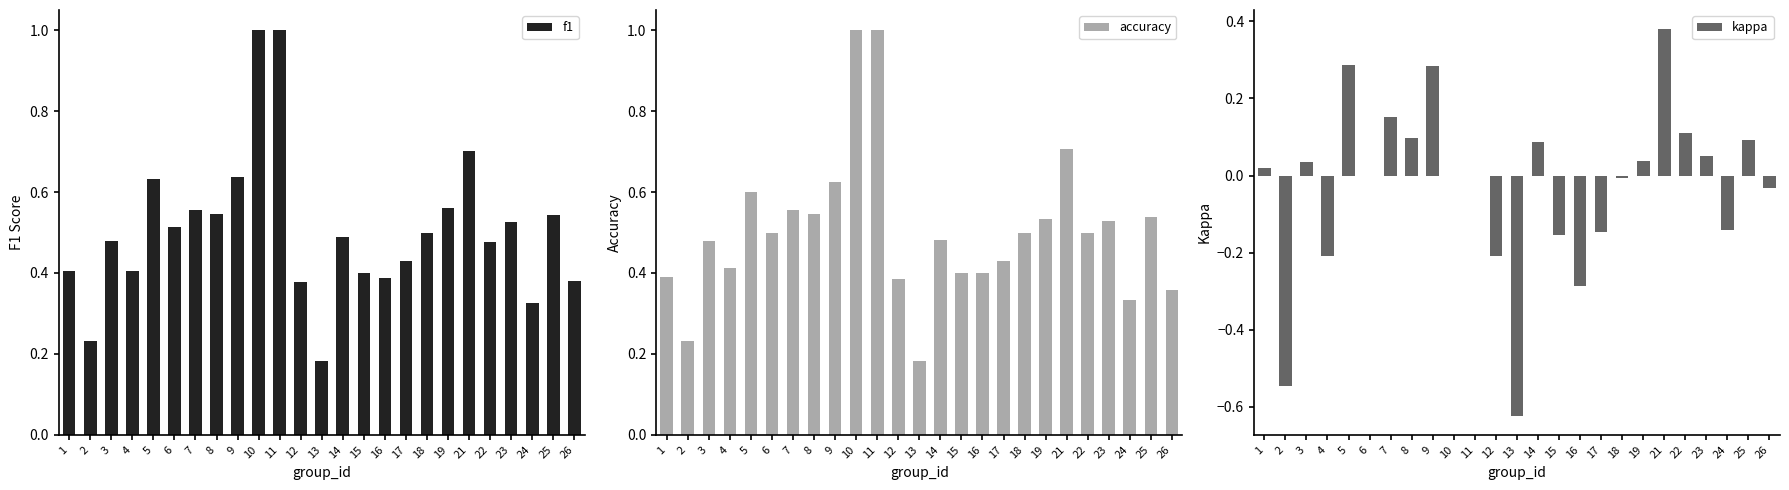

What is the value of the f1 bar at the 15th from the left?

0.4